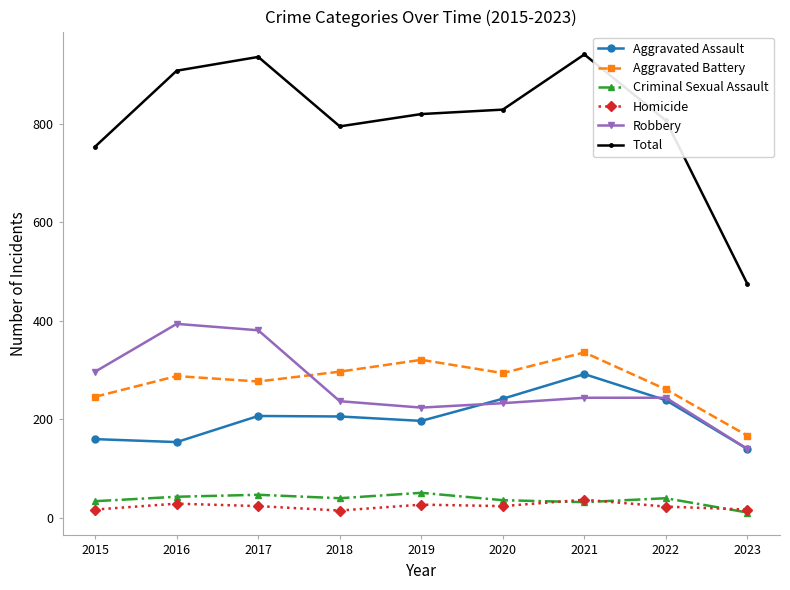

What is the maximum value for Criminal Sexual Assault?

51